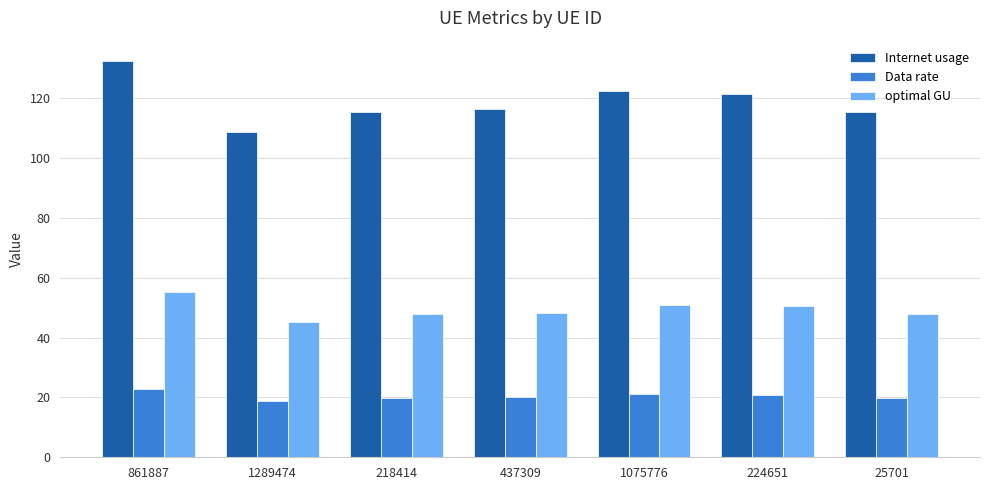

What is the difference between the highest and lowest values at 224651?

100.4